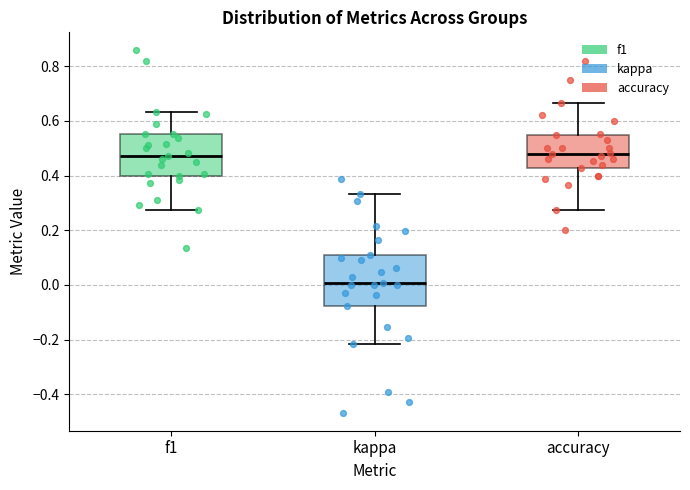

Reading left to right, transcribe this box plot: for each box, give where its median line is, the range the box spans, and where its two whiskers end, as read against the y-axis. The values are not printed on the chart, so give them approximately, as read against the axis.

f1: median 0.48, box 0.40 to 0.56, whiskers 0.28 to 0.64
kappa: median 0.00, box -0.08 to 0.10, whiskers -0.22 to 0.34
accuracy: median 0.48, box 0.42 to 0.54, whiskers 0.28 to 0.66